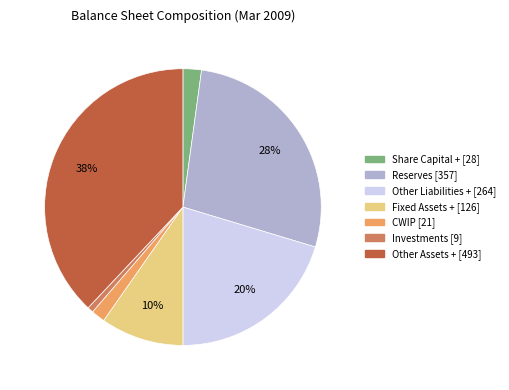

To the nearest percent, what is the difference between the largest and smallest slice percentages?

37%